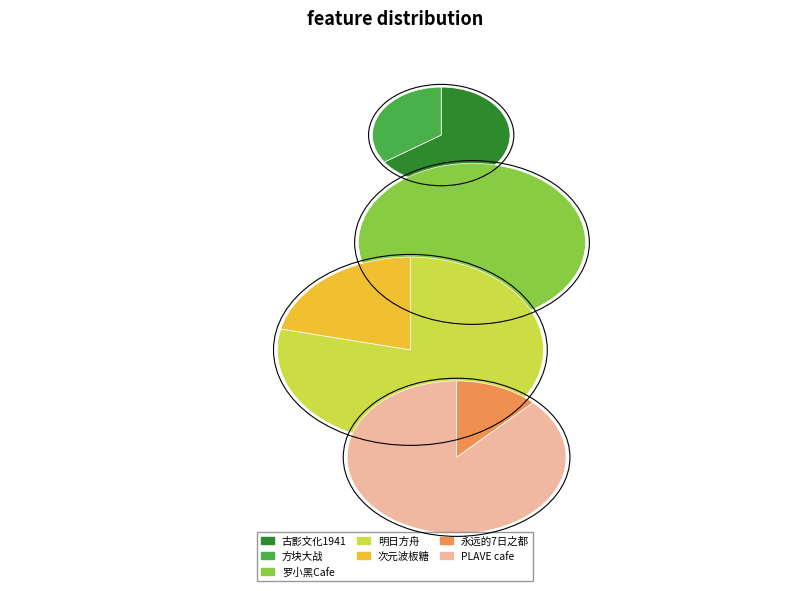

Rank the categories by value from lowest to highest.

上海·方块大战（豫园店）, 上海·古影文化《1941·新和医院》大型沉浸式互动剧场, 上海·2024《永远的7日之都》x 萌果酱谷子咖啡, 上海·次元波板糖×线条小狗MALTESE 主题快闪店, 上海·「PLAVE with animate cafe」, 上海·罗小黑 x HAPPY ZOO主题Cafe, 上海・明日方舟主题店·[SWEET ZONE甜蜜区域]